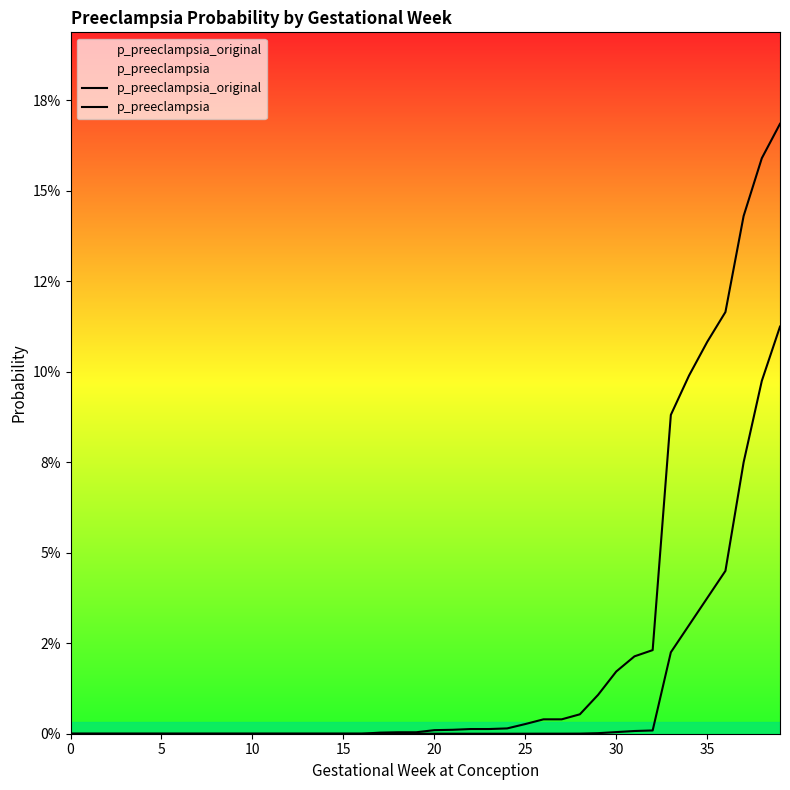

Is this an area chart (filled region under the line)?

No